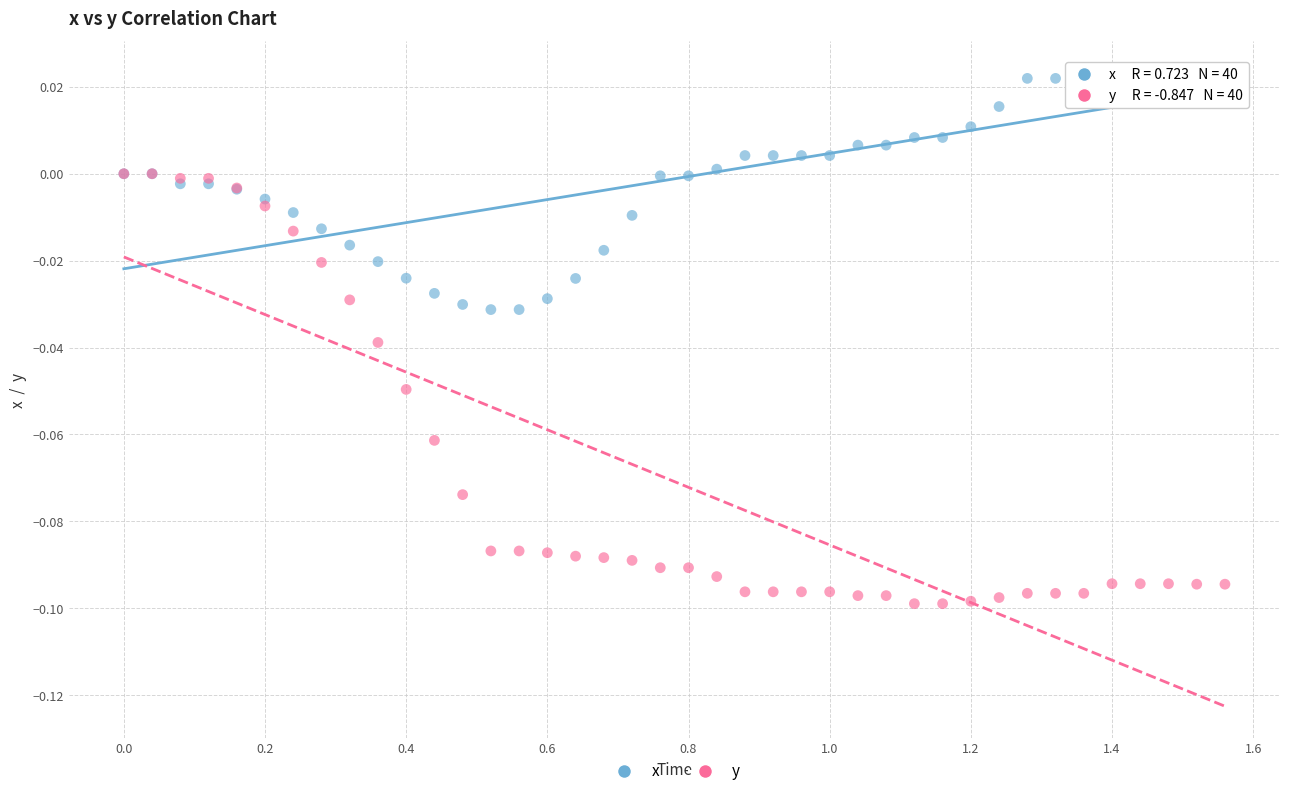

Which series has the widest spread of Y values?

y